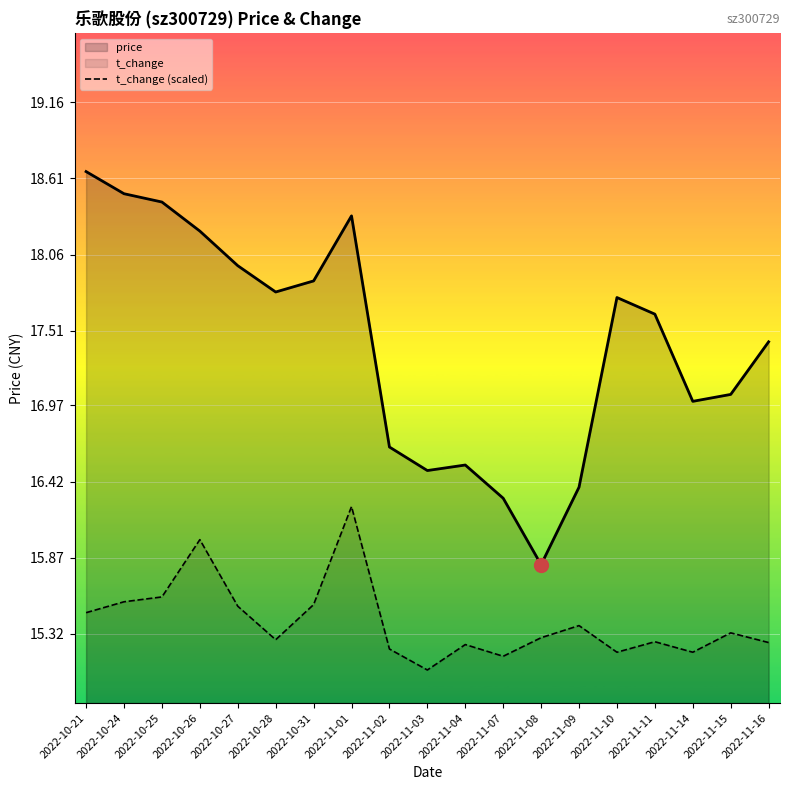

Rank the series by their average value, from highest to lowest.

price, t_change (scaled)